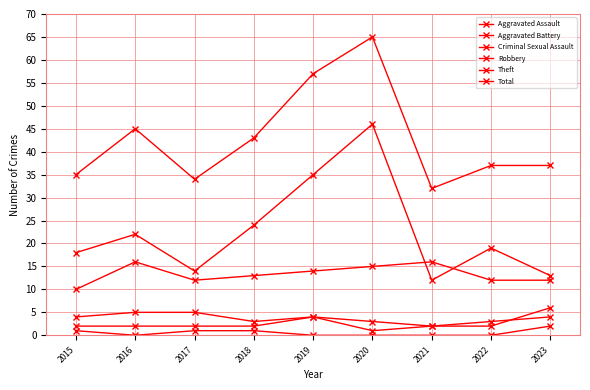

Between 2018 and 2021, which is larger?

2018